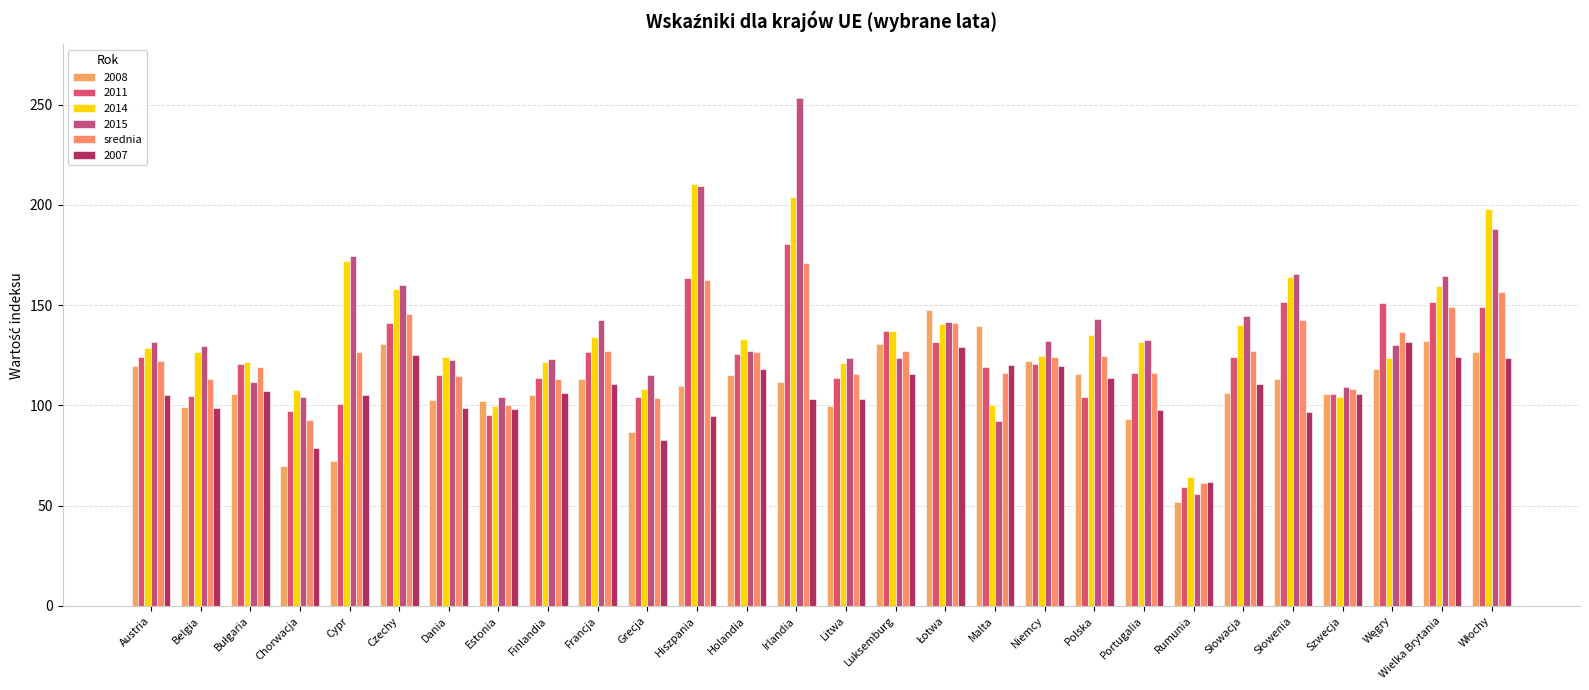

What position from the right is Chorwacja?

25